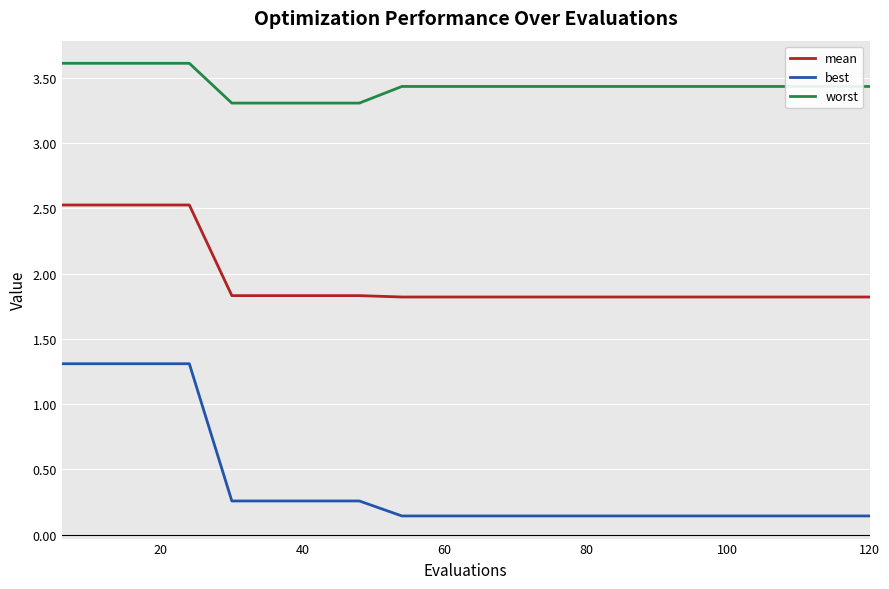

Rank the series by their average value, from highest to lowest.

worst, mean, best